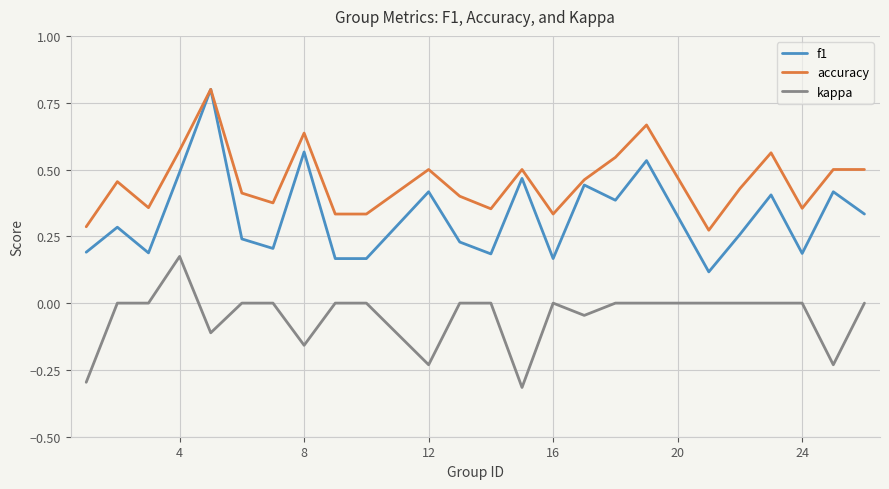

Which series has the largest total across all categories?

accuracy